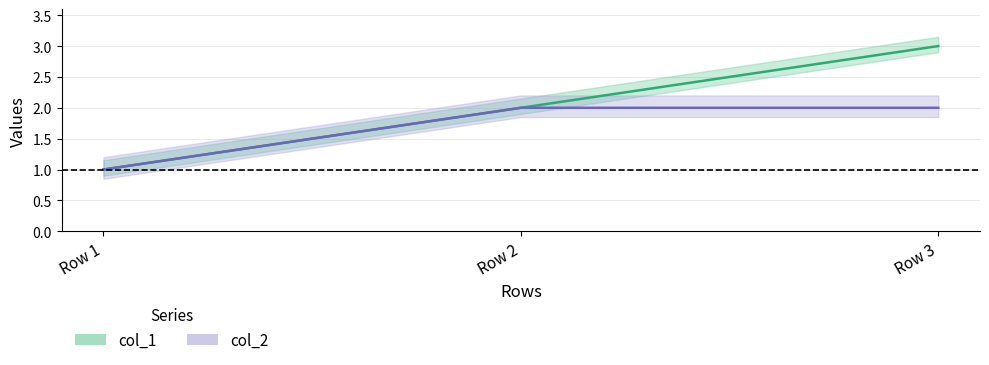

Where is col_2 nearest to the value 1?

Row 1